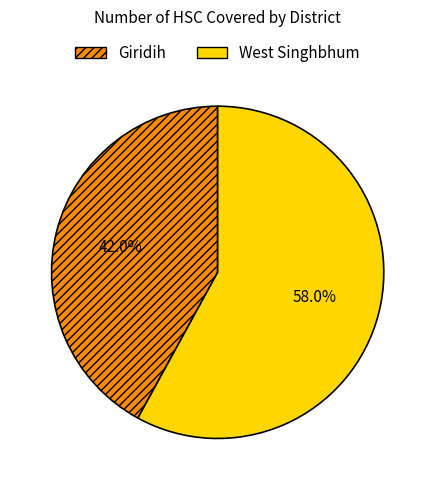

Rank the categories by value from lowest to highest.

Giridih, West Singhbhum